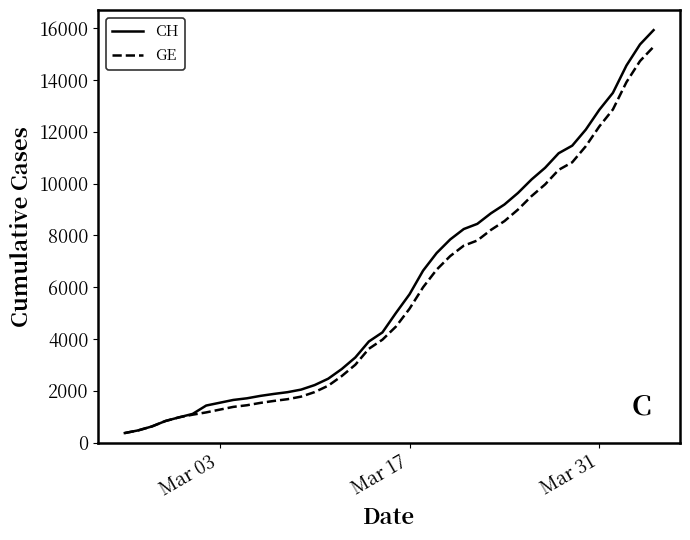

Which series has the widest spread of values?

CH